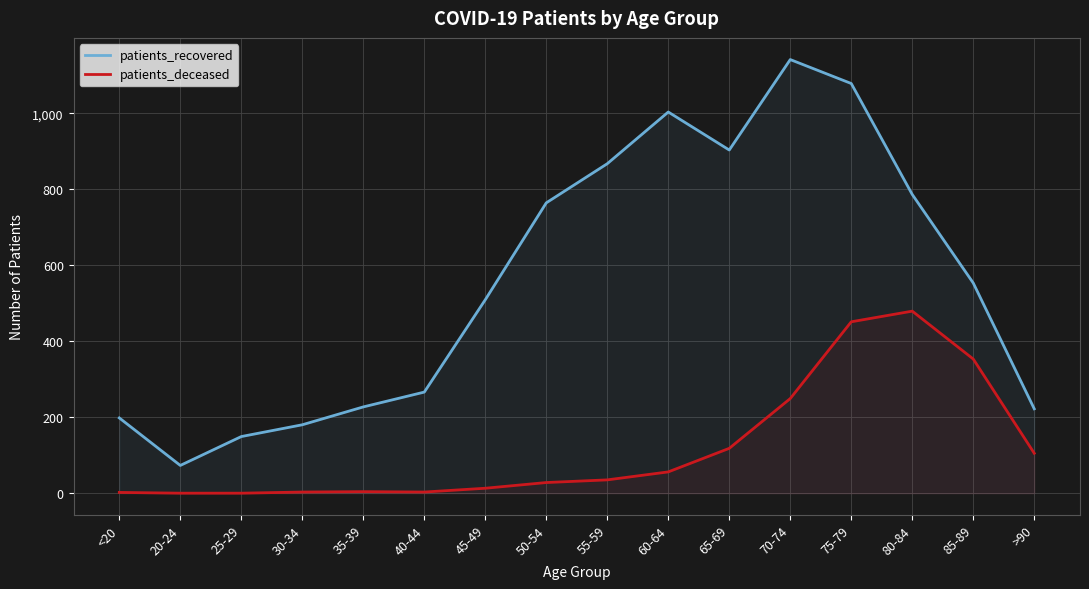

True or false: patients_deceased and patients_recovered intersect in this chart.

False